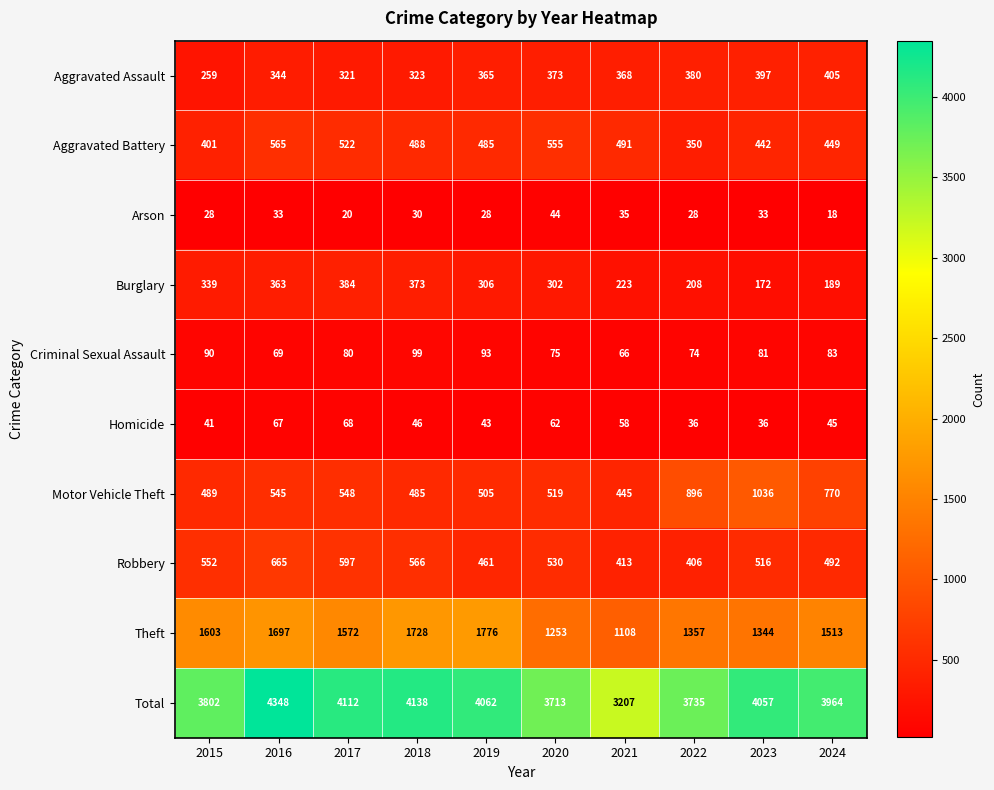

What is the maximum value shown in the chart?

4348